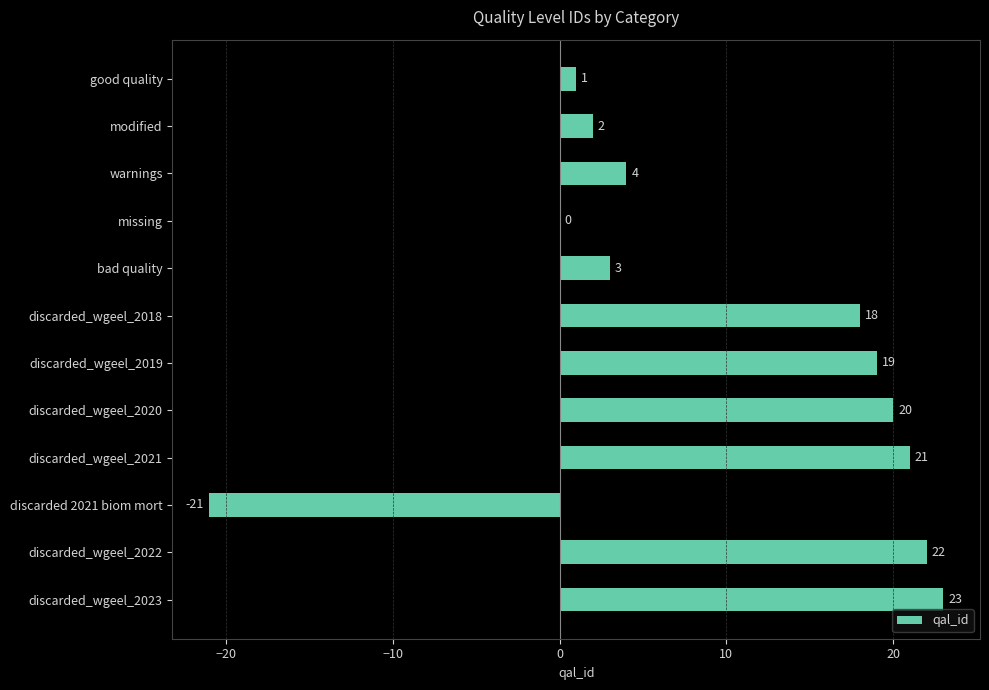

At which category does the chart reach its peak across all series?

discarded_wgeel_2023